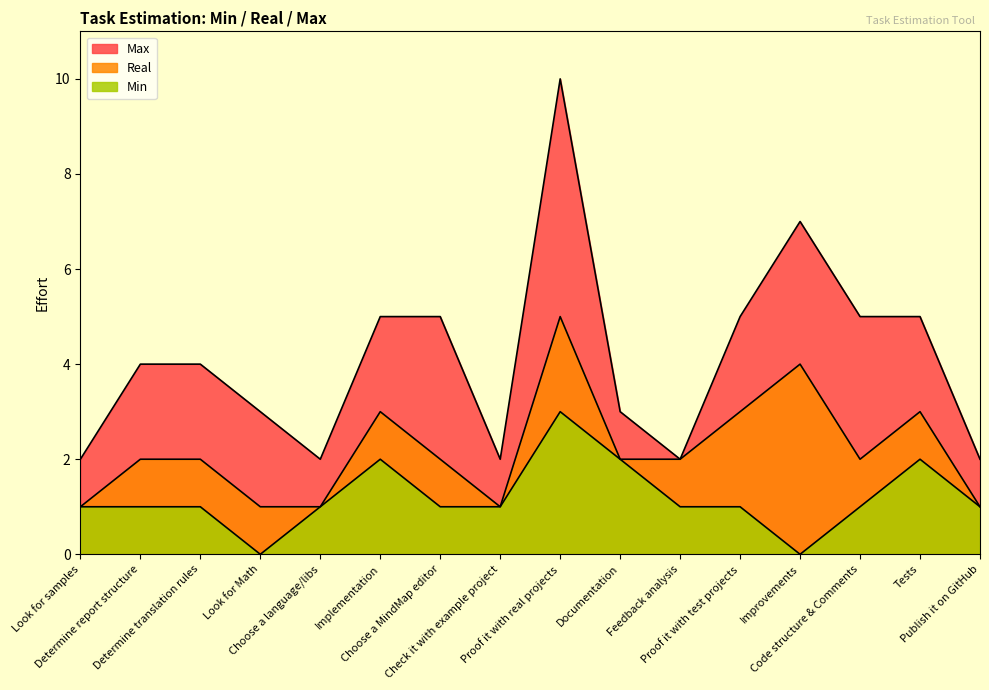

What is the sum of all Real values?

35